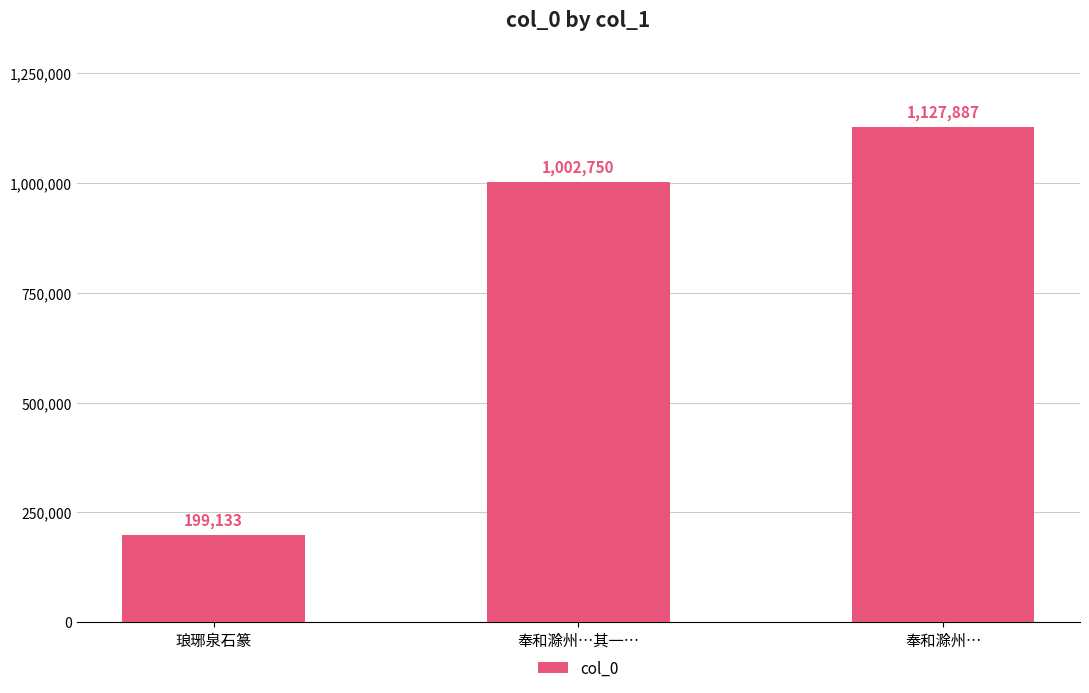

Between 奉和滁州…其一… and 奉和滁州…, which is larger?

奉和滁州…